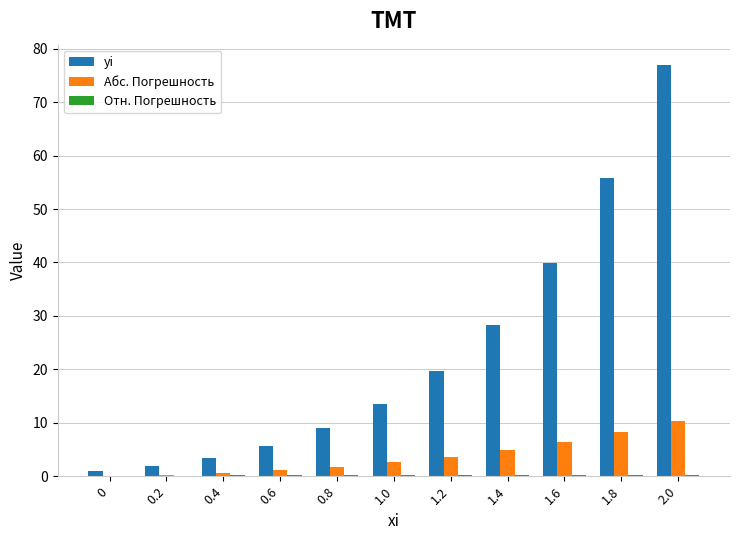

How many categories are shown in the chart?

11